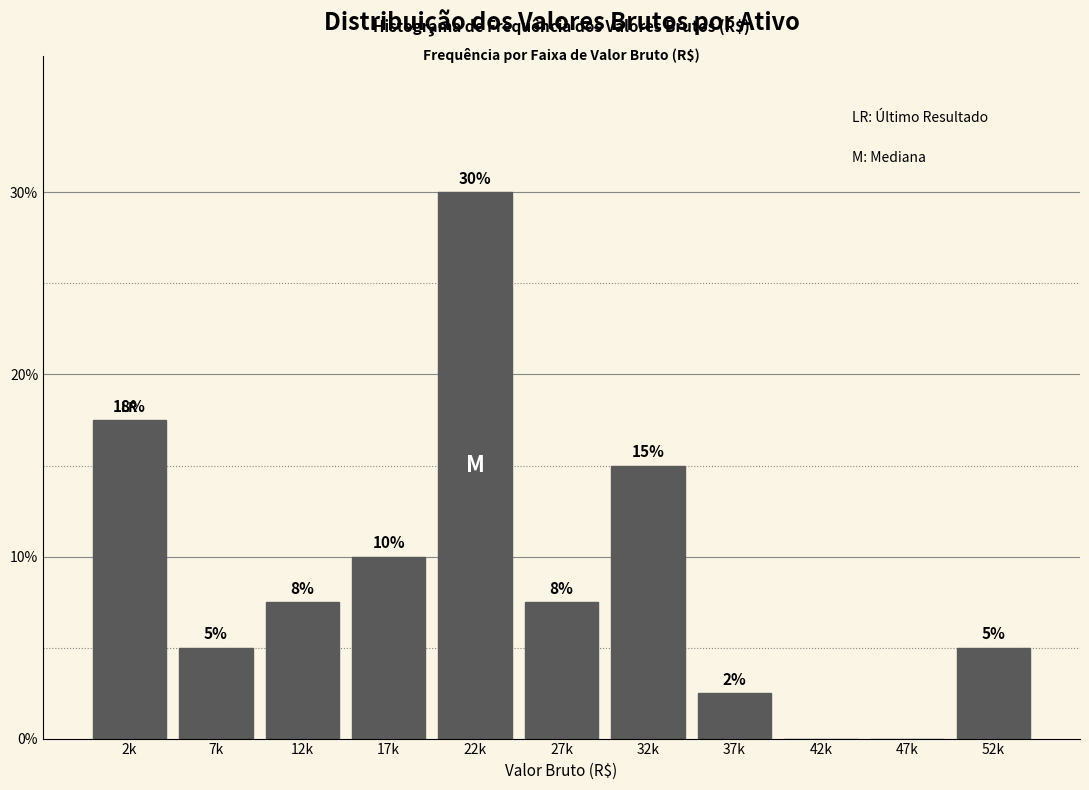

What value does the data have at 17k?

10.0